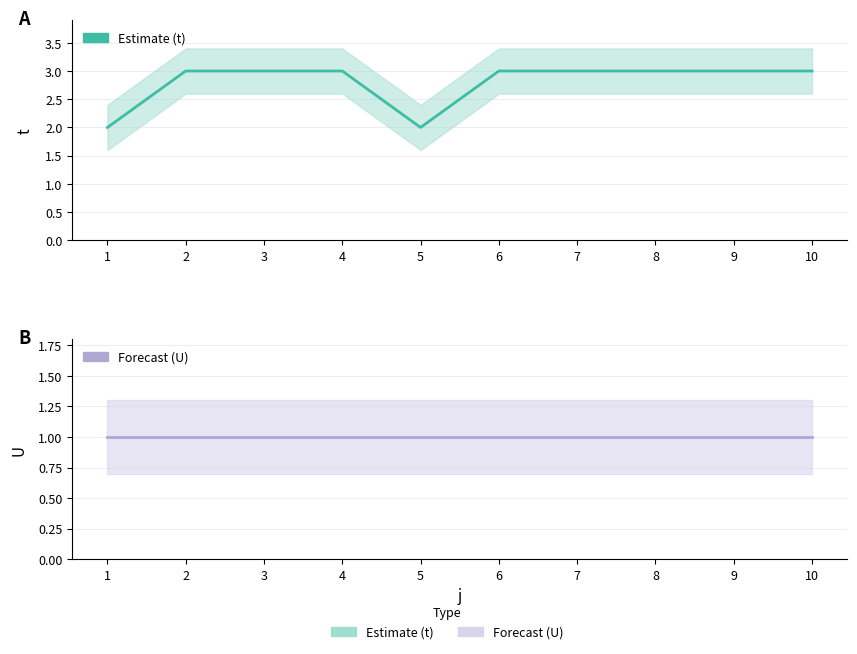

True or false: U and t intersect in this chart.

False